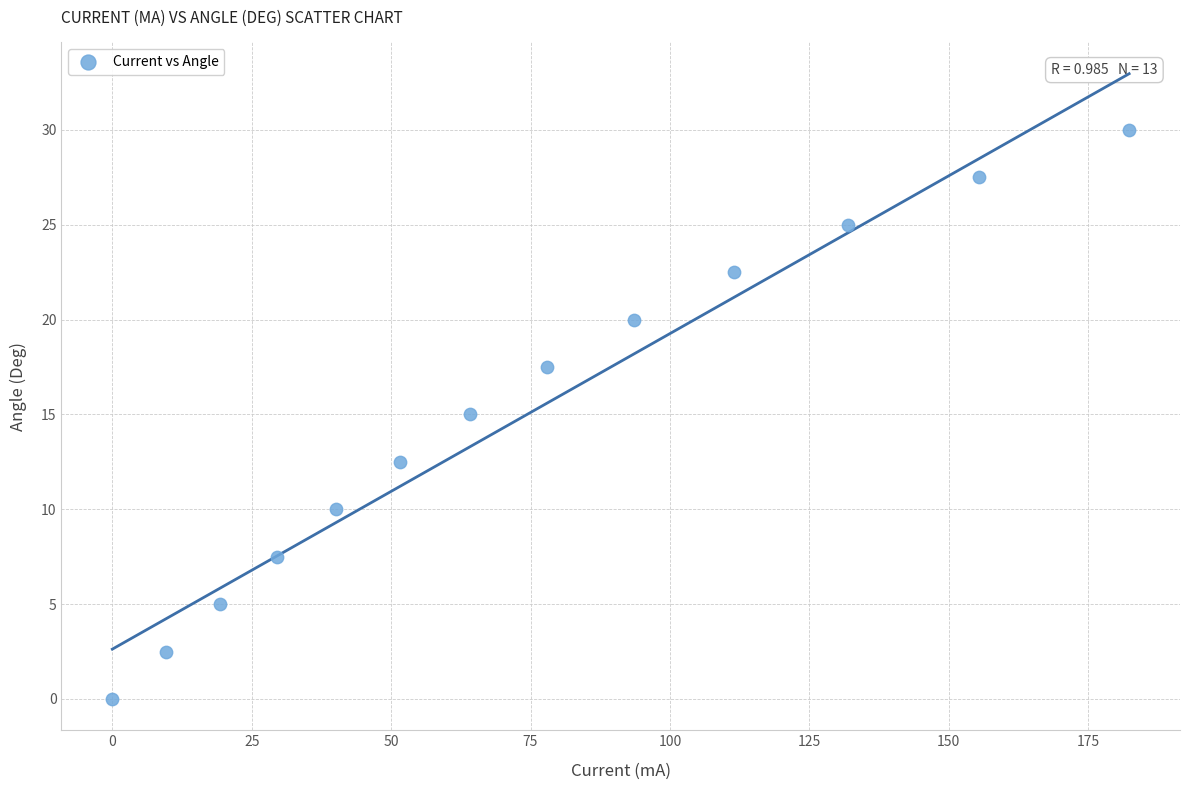

What is the range of Y values (max minus min)?

30.0